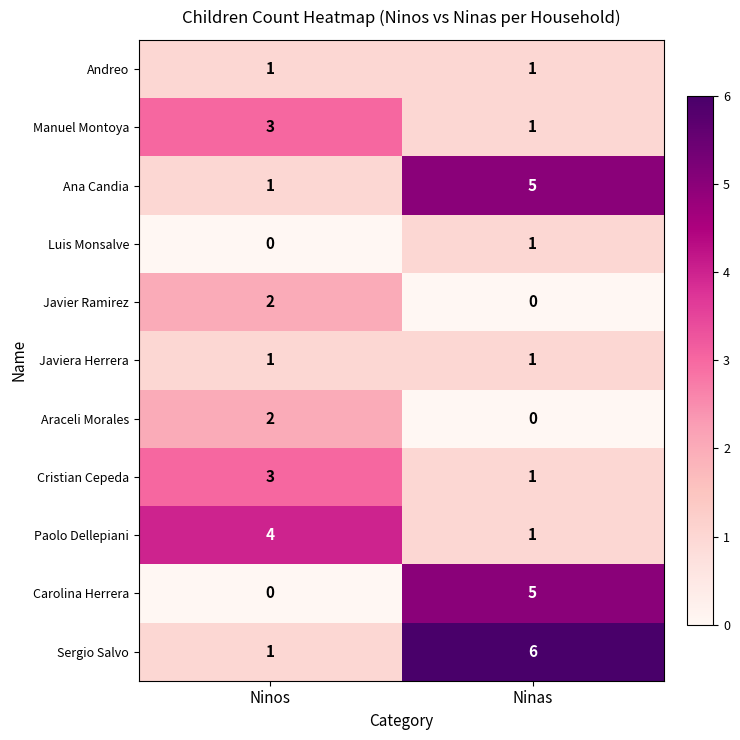

List the labels in order of Cristian Cepeda value, largest first.

Ninos, Ninas